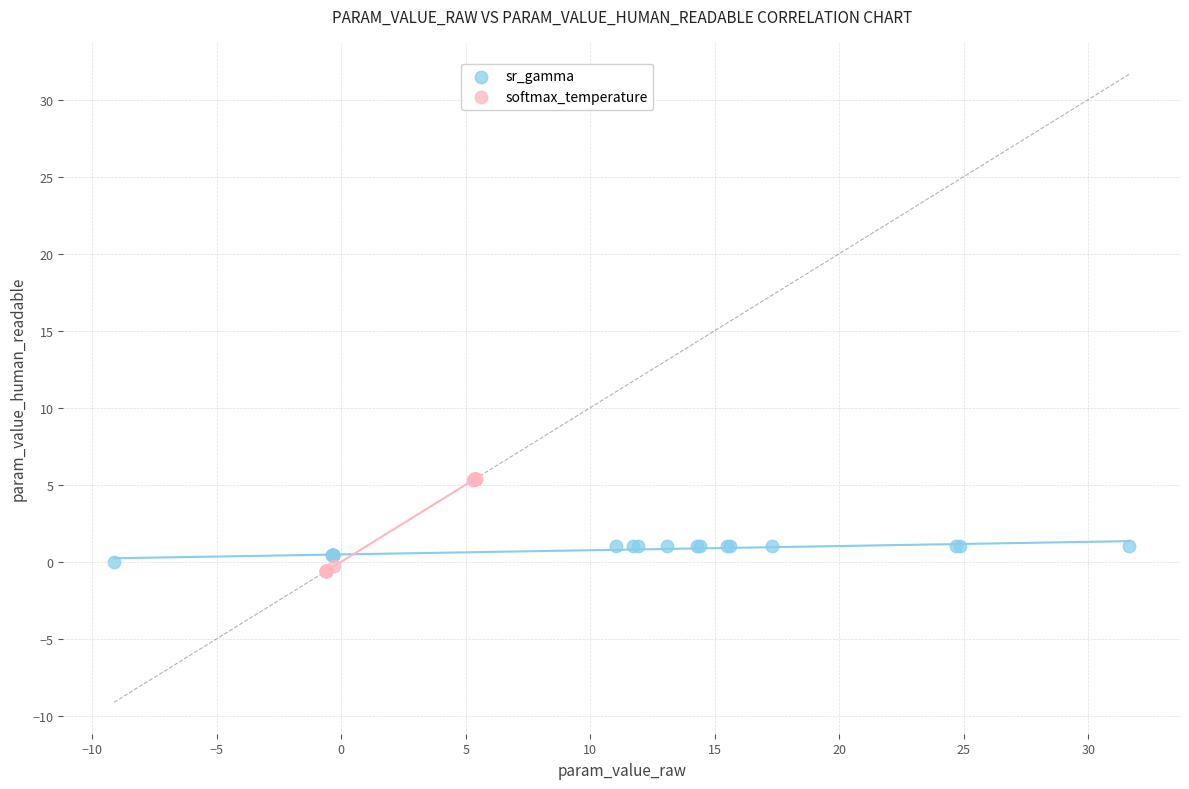

Which series contains the highest Y value?

softmax_temperature